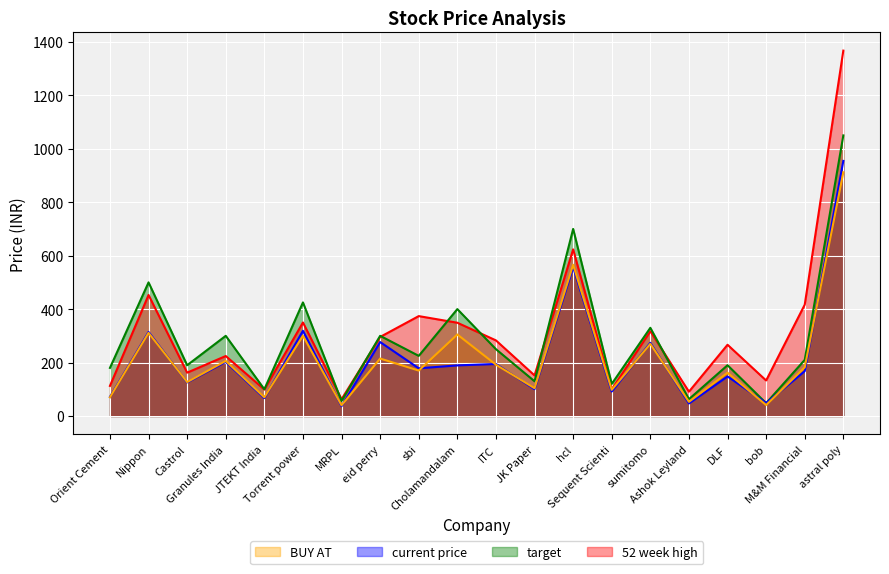

What is the difference between the 52 week high values at M&M Financial and Sequent Scienti?

316.6